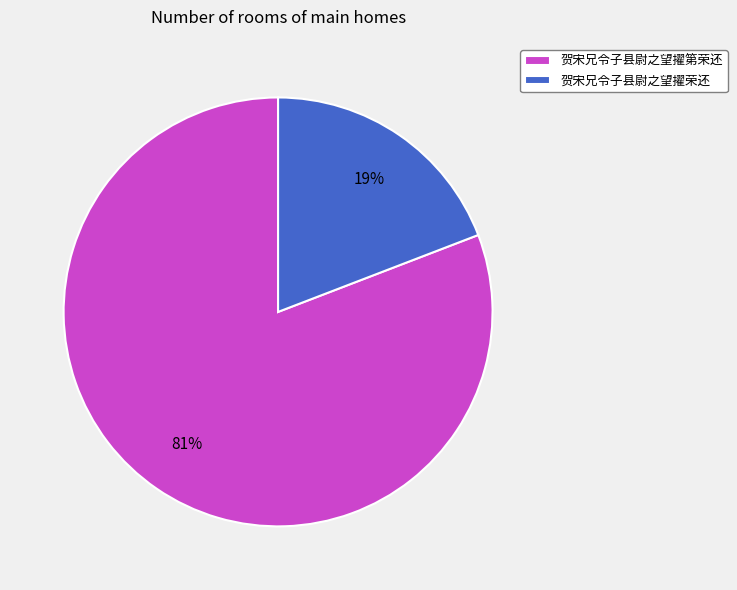

Does 贺宋兄令子县尉之望擢荣还 account for over 50% of the chart?

No